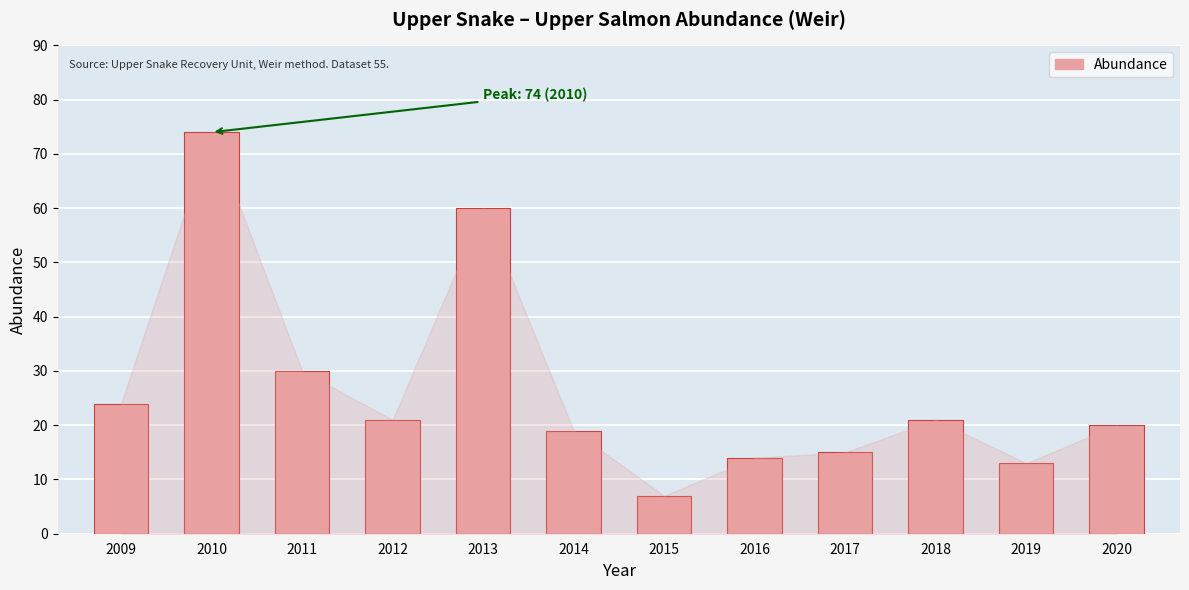

Where is the data nearest to the value 40?

2011